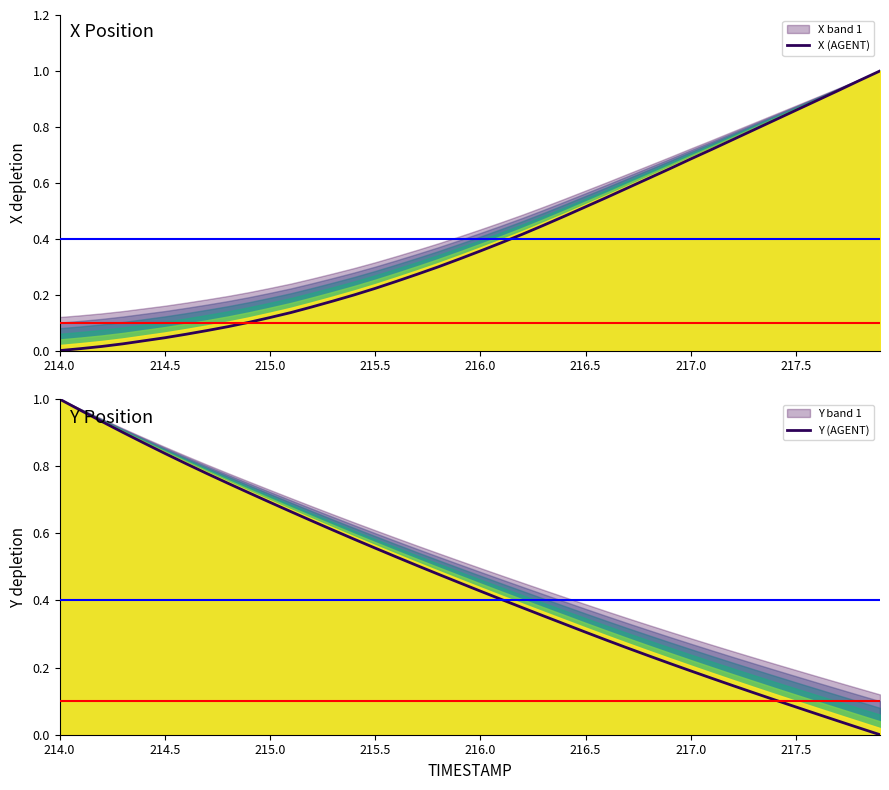

The X (AGENT) series shows 0.3 at 22. True or false?

False